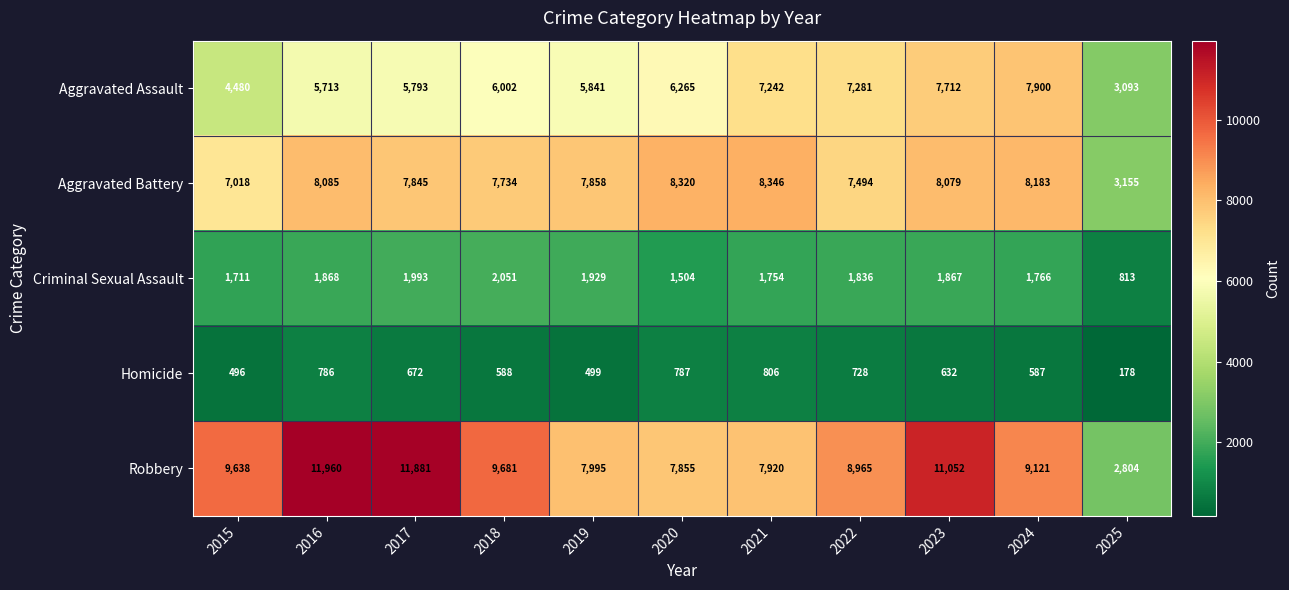

What is the sum of the Homicide values at 2021 and 2024?

1393